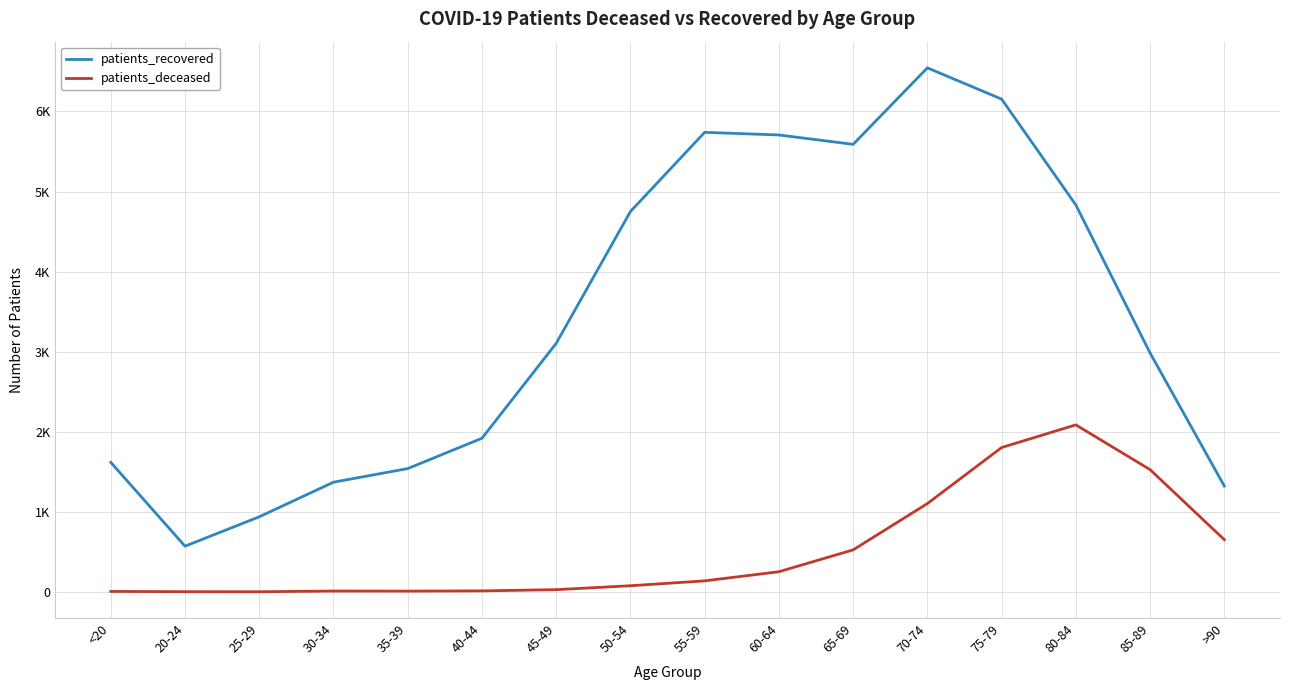

Is this an area chart (filled region under the line)?

No